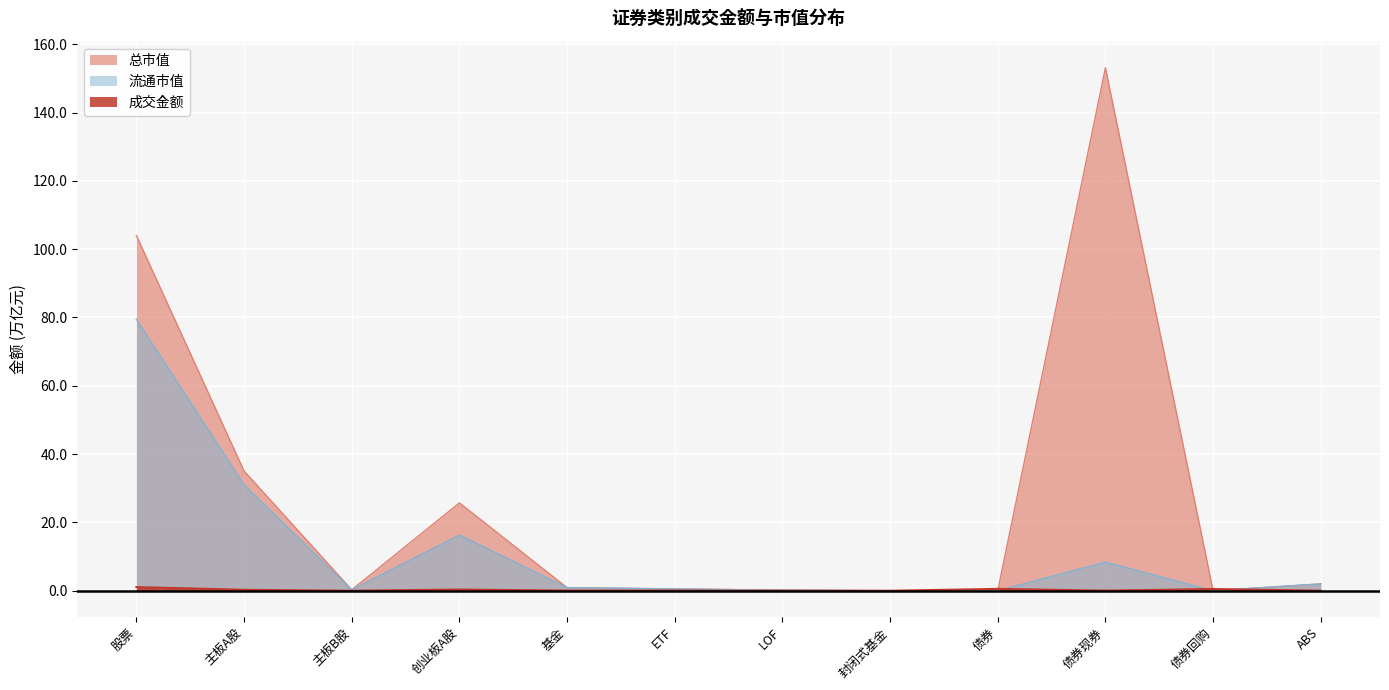

At how many categories does at least one series exceed 24?

4